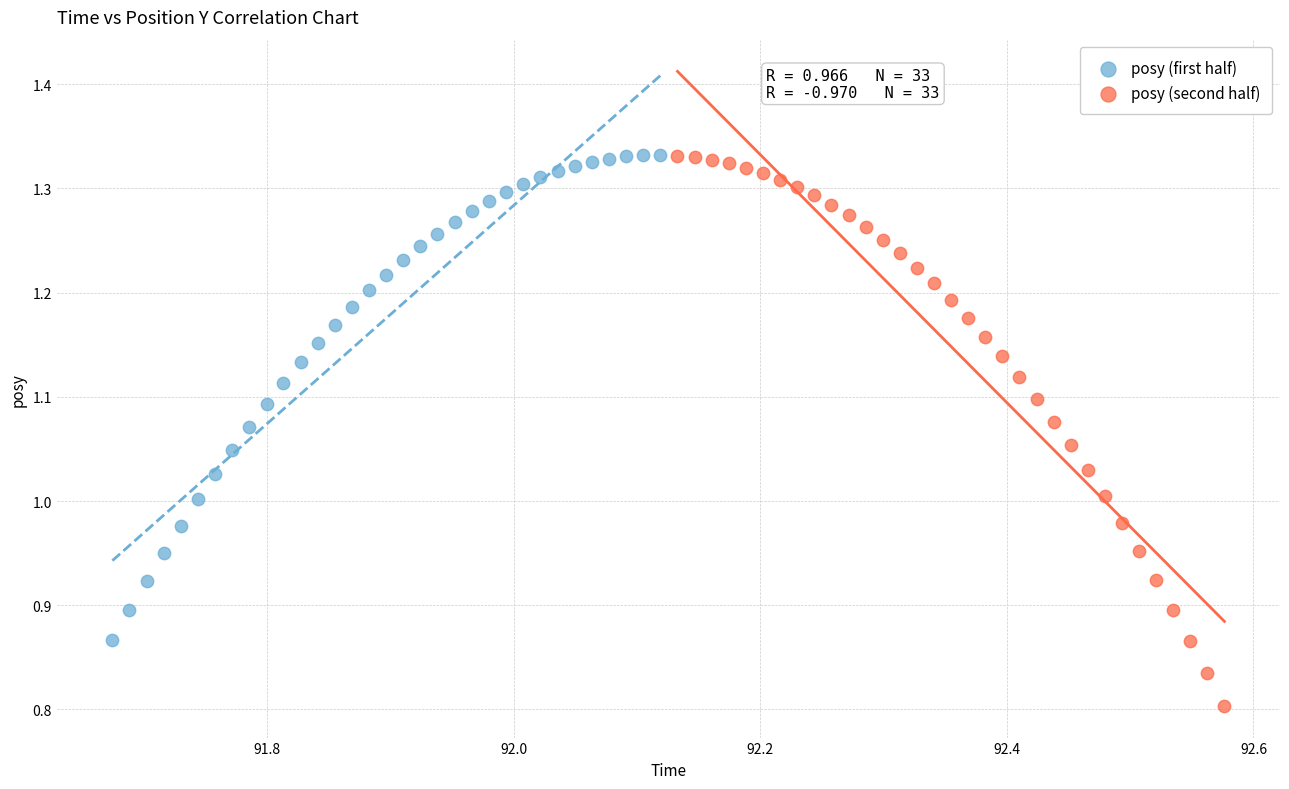

Which series has the largest Y range (max minus min)?

posy (second half)